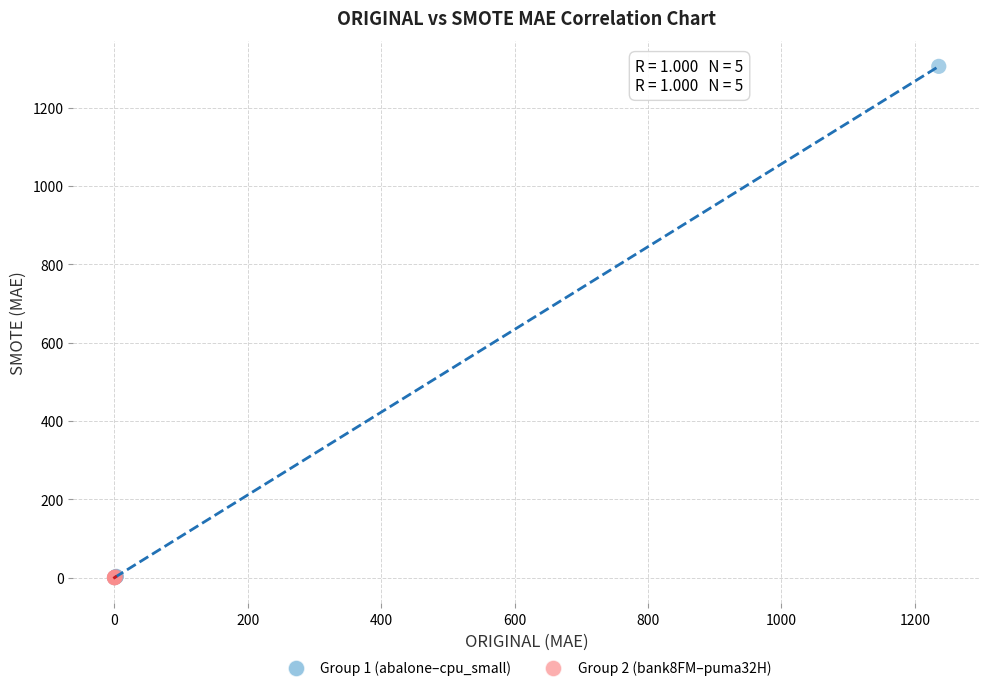

Which series reaches the maximum Y coordinate?

Group 1 (abalone–cpu_small)